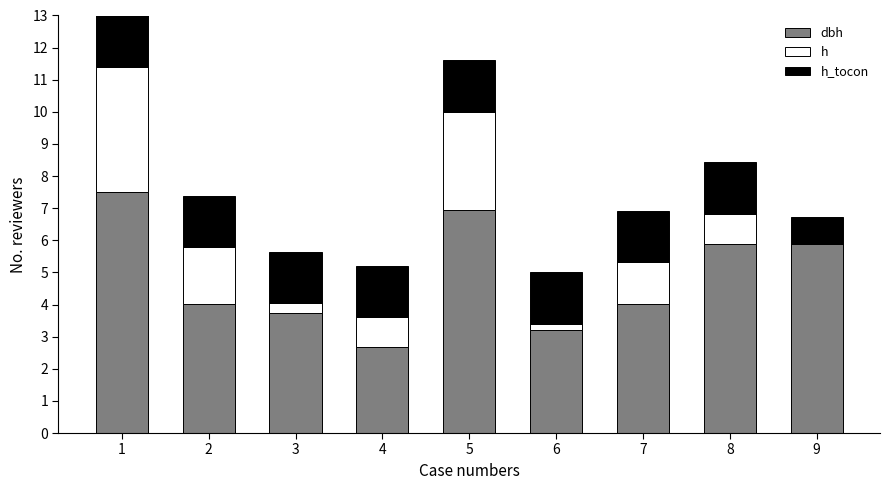

What is the total value across all series at 7?

6.9